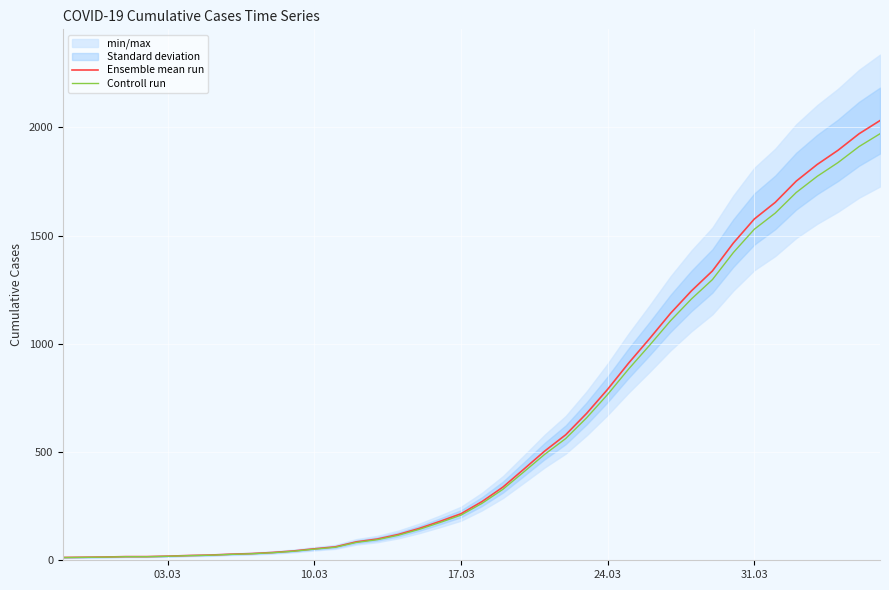

Is it true that Ensemble mean run equals 313.4 at 17.03?

False